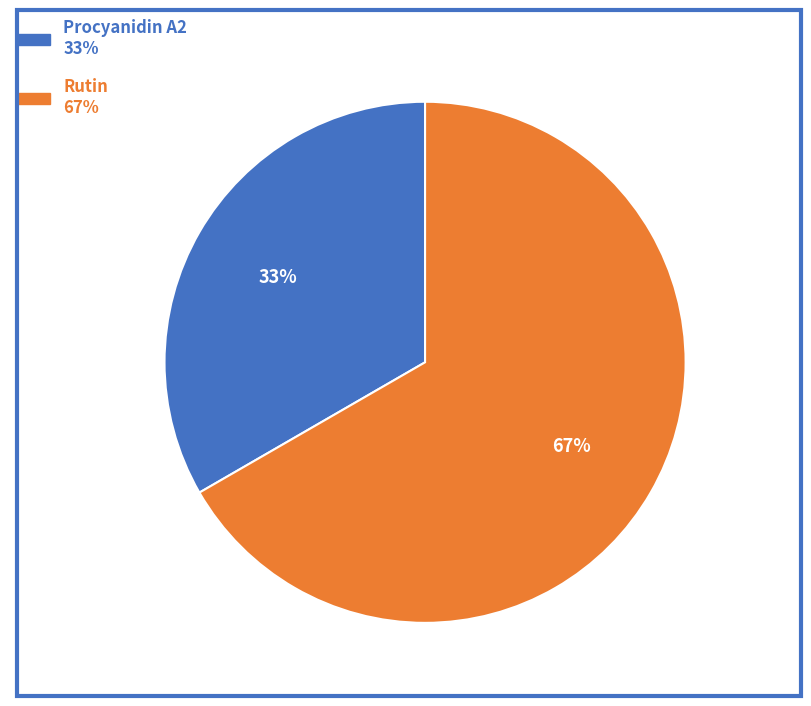

Is there a majority slice in this chart?

Yes